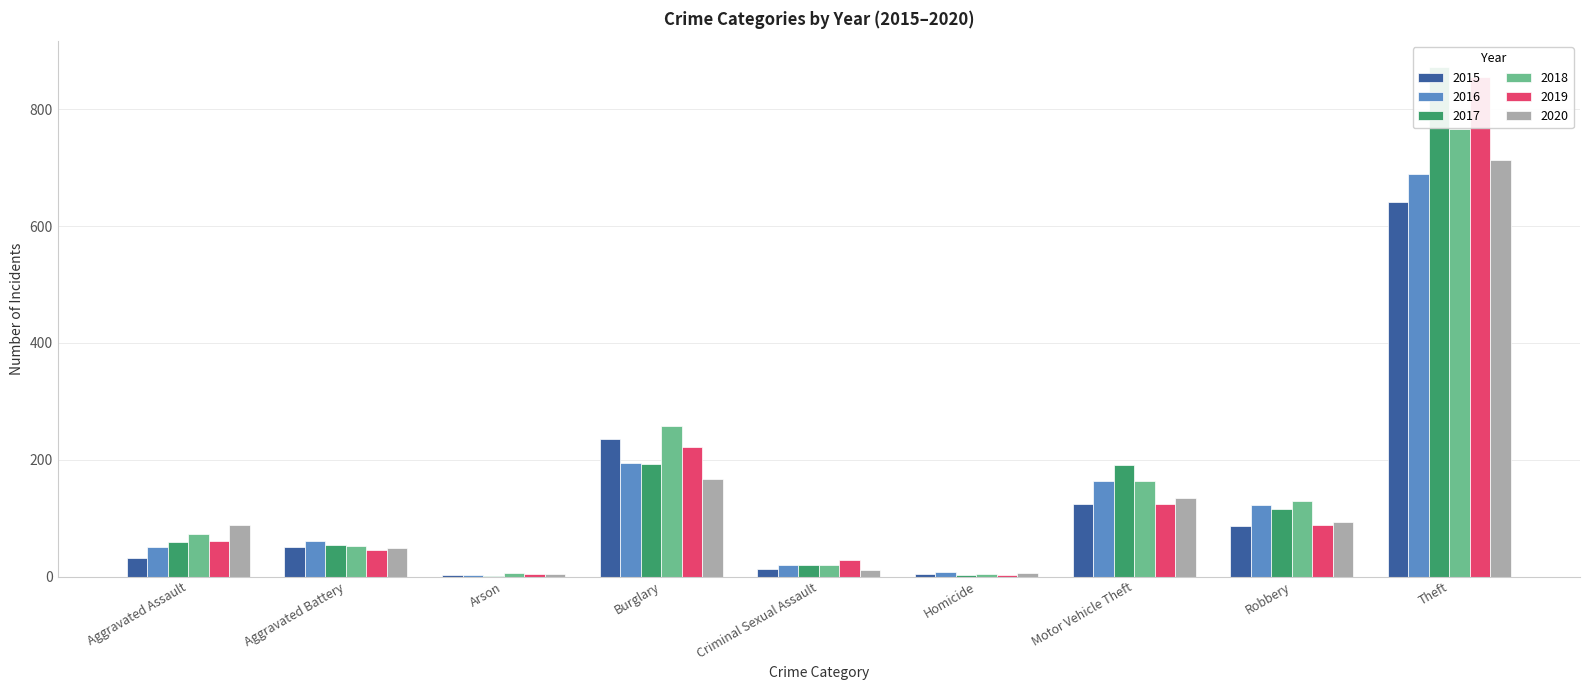

Reading right to left, what are all the values shown in this chart?

2015: 641	87	125	4	13	236	3	50	31
2016: 689	123	163	8	20	194	3	60	50
2017: 873	115	191	2	19	192	1	54	59
2018: 767	130	164	5	19	257	6	52	72
2019: 855	89	125	3	29	221	5	45	61
2020: 714	94	134	6	12	167	4	48	88